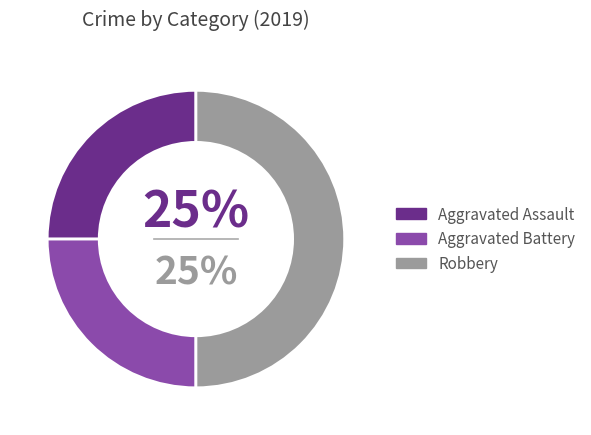

To the nearest percent, what is the difference between the Robbery and Aggravated Battery slice percentages?

25%